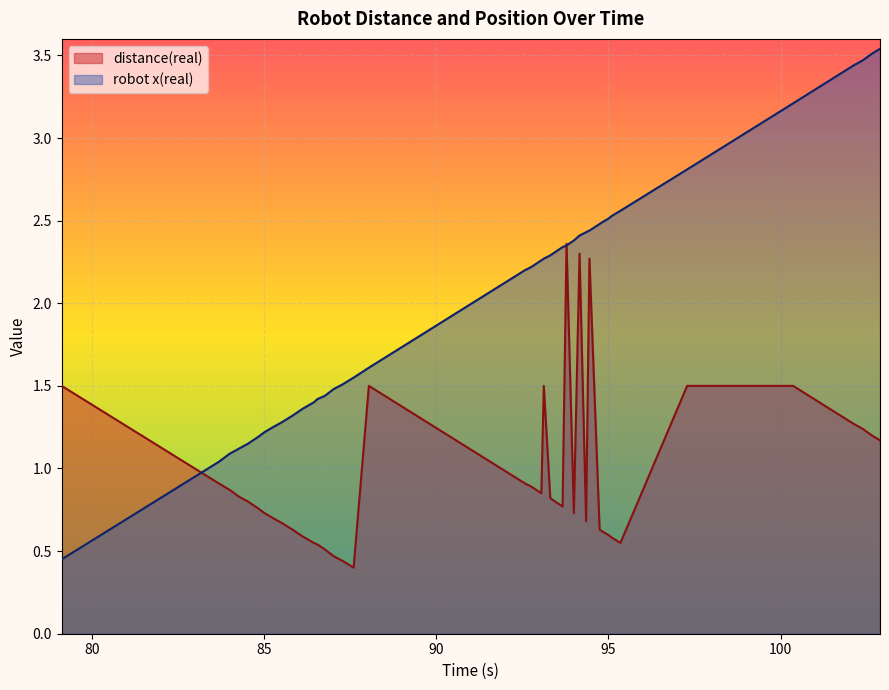

What are all the series names shown in the legend?

distance(real), robot x(real)